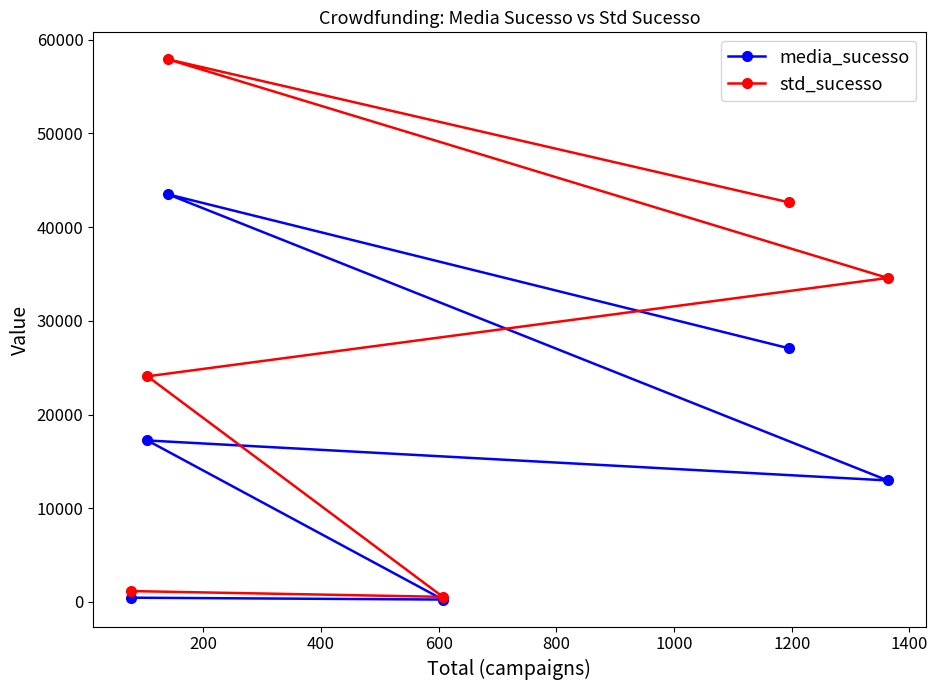

Which series has the widest spread of values?

std_sucesso